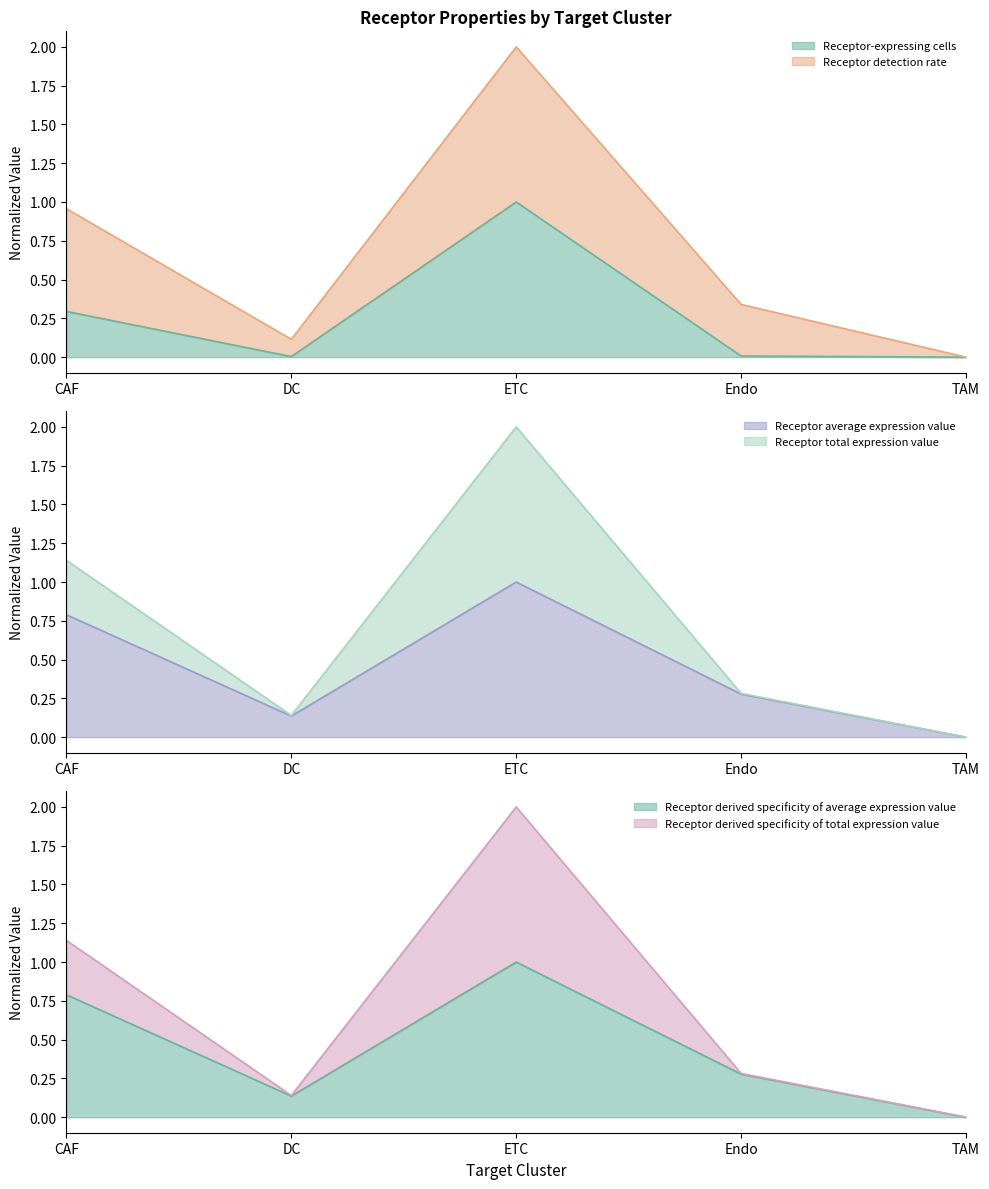

In Receptor-expressing cells, how many points are lower than both neighbors (excluding endpoints)?

1